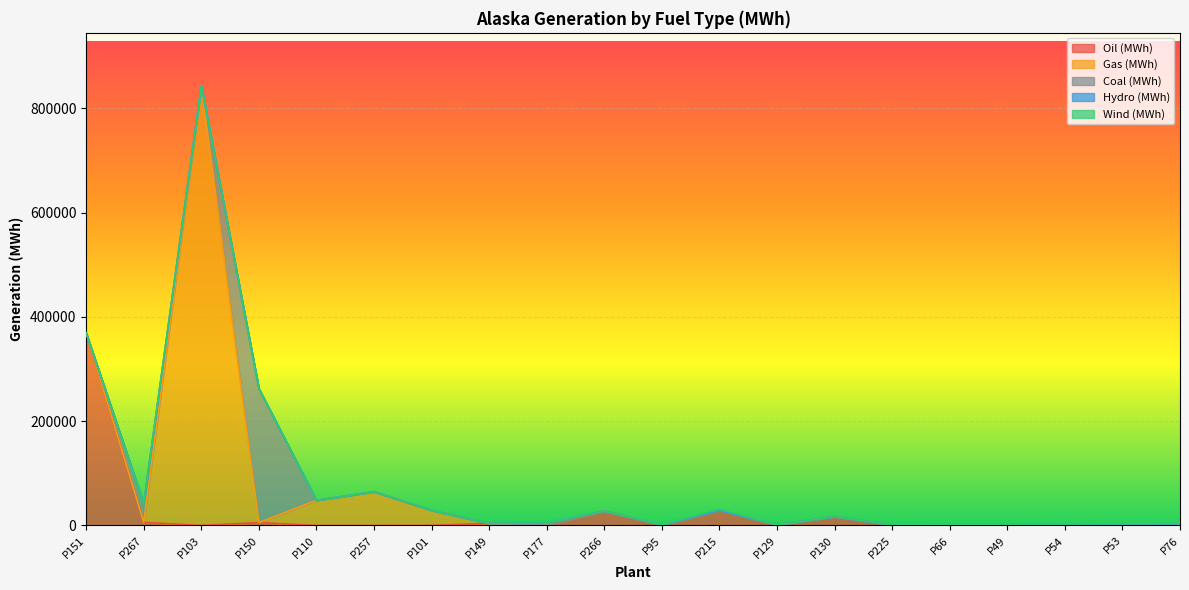

What are all the series names shown in the legend?

Oil (MWh), Gas (MWh), Coal (MWh), Hydro (MWh), Wind (MWh)